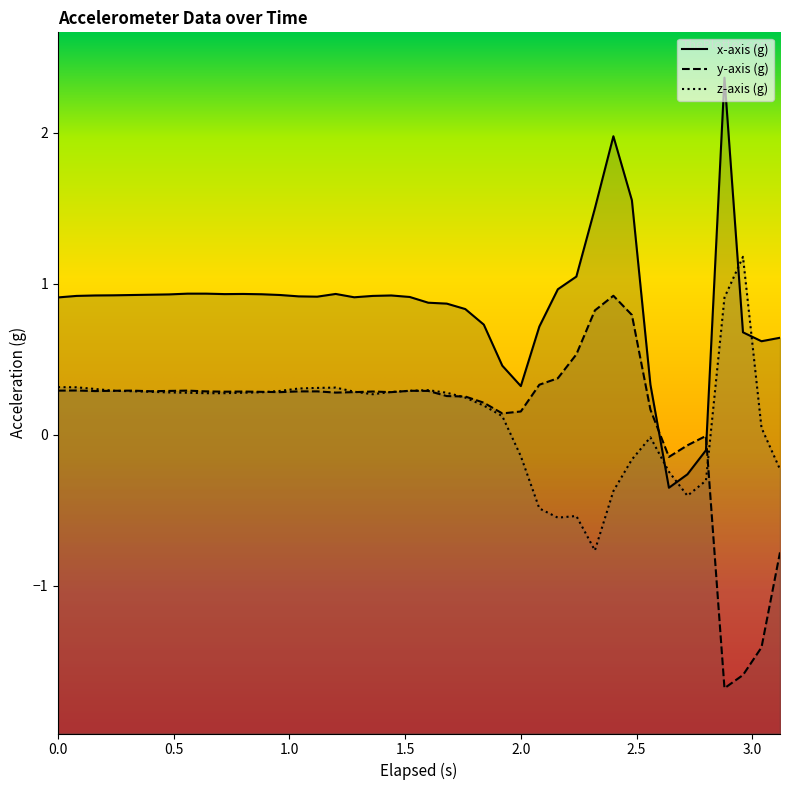

Is it true that x-axis (g) equals 1.6 at 20?

False